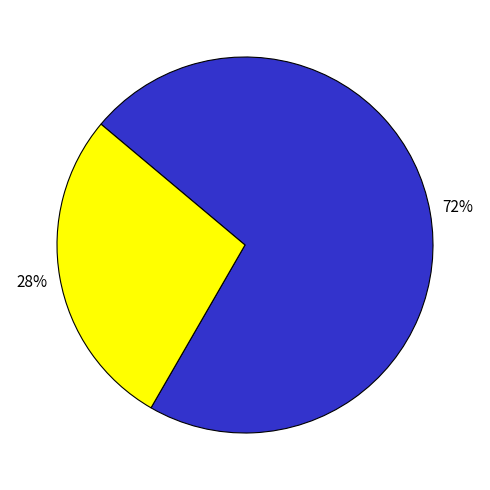

Is there a majority slice in this chart?

Yes